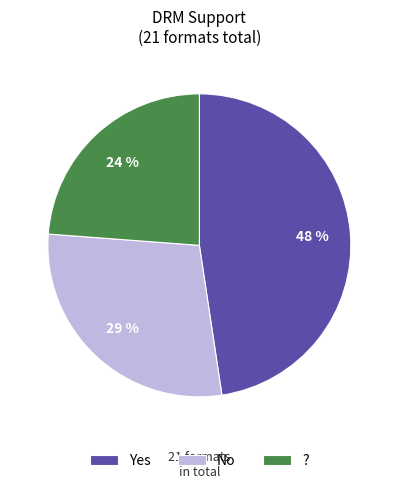

Combined, do Yes and No account for over 50%?

Yes